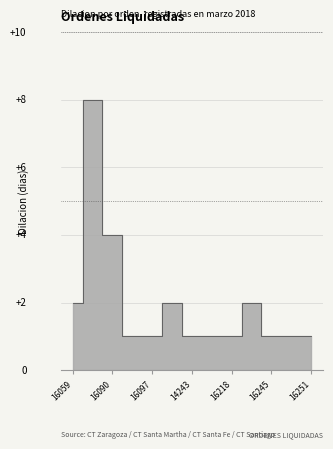

What is the difference between the second highest and second lowest values?

3